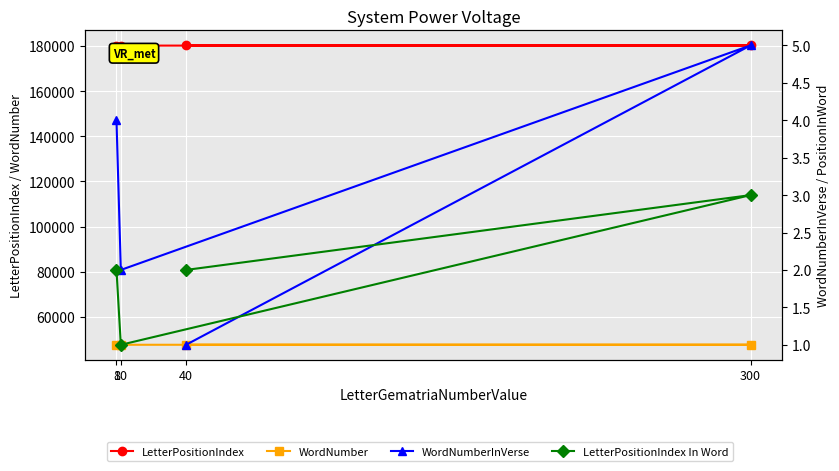

How many lines are shown in the chart?

4